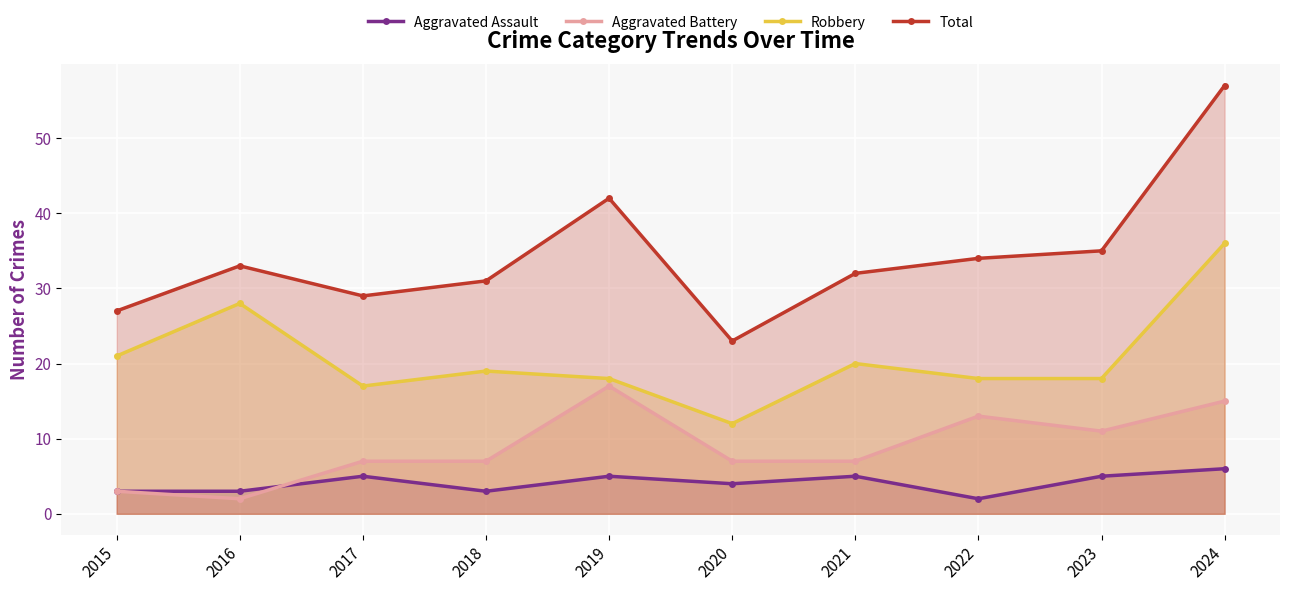

The Aggravated Assault series shows 8 at 2021. True or false?

False